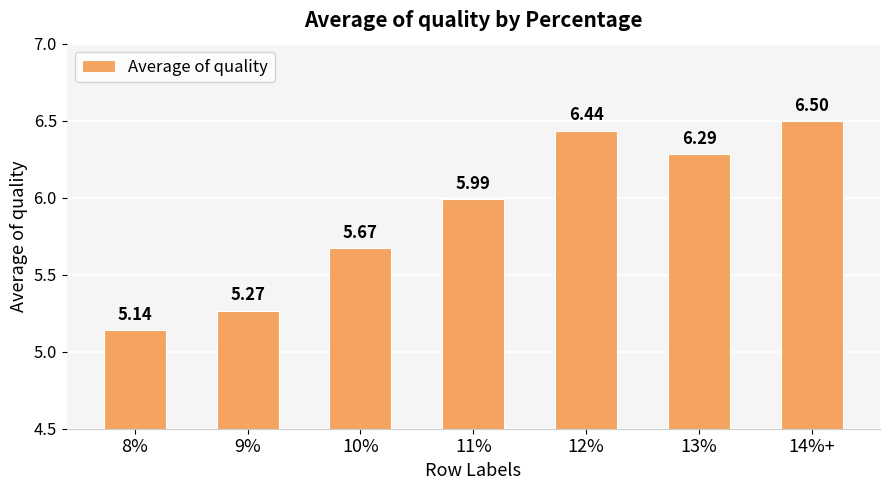

Are the bars grouped side by side (vs. stacked)?

No